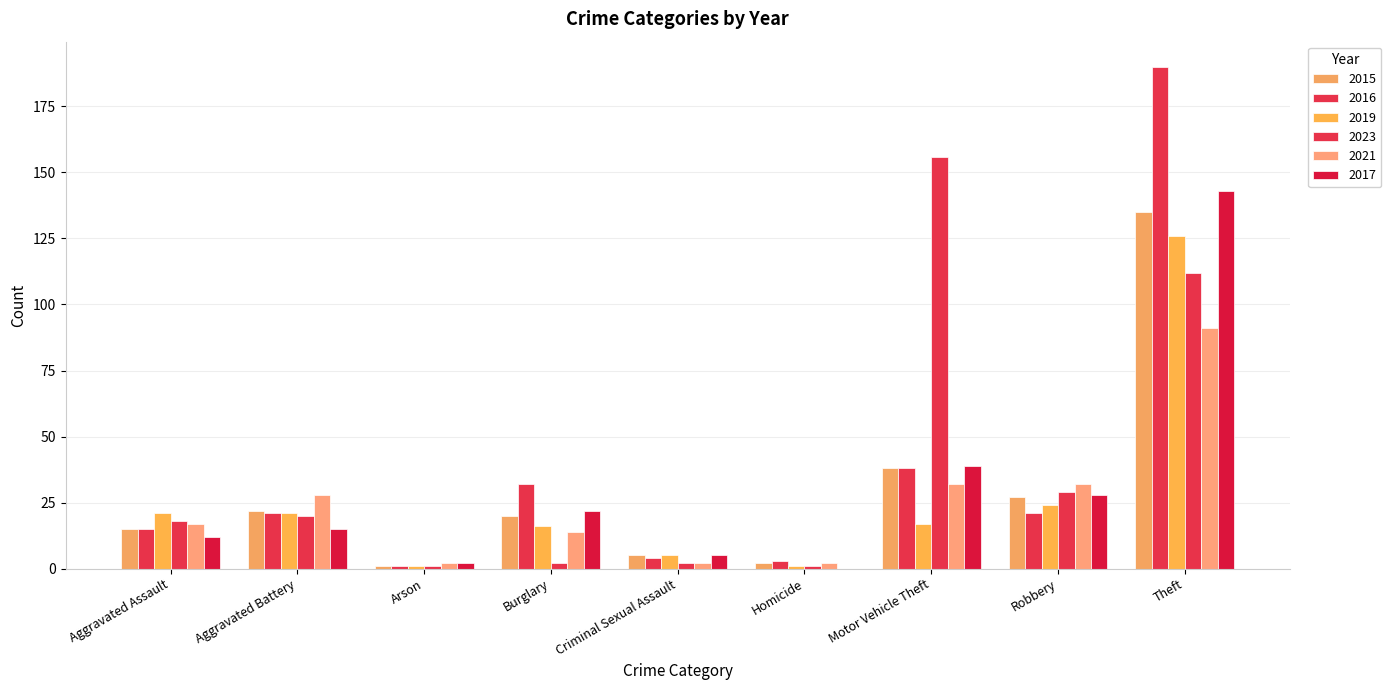

What is the difference between the maximum and minimum values in the 2023 series?

155